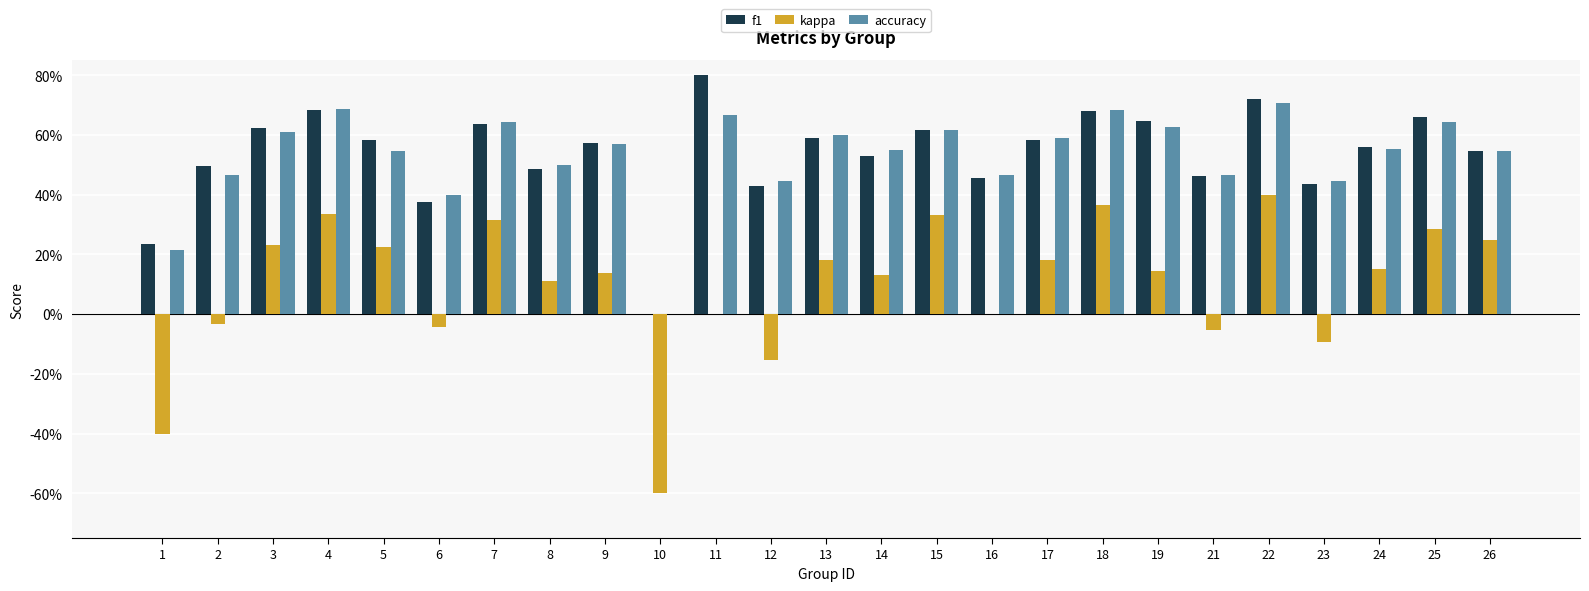

Read the accuracy value at 2.

0.5